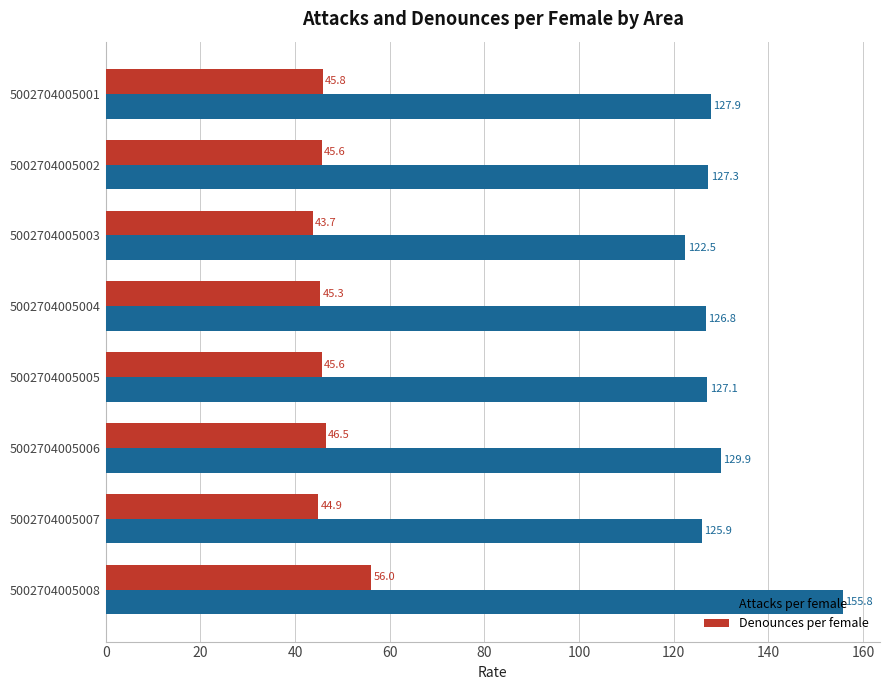

Which series changed the most between 5002704005002 and 5002704005007?

Attacks per female